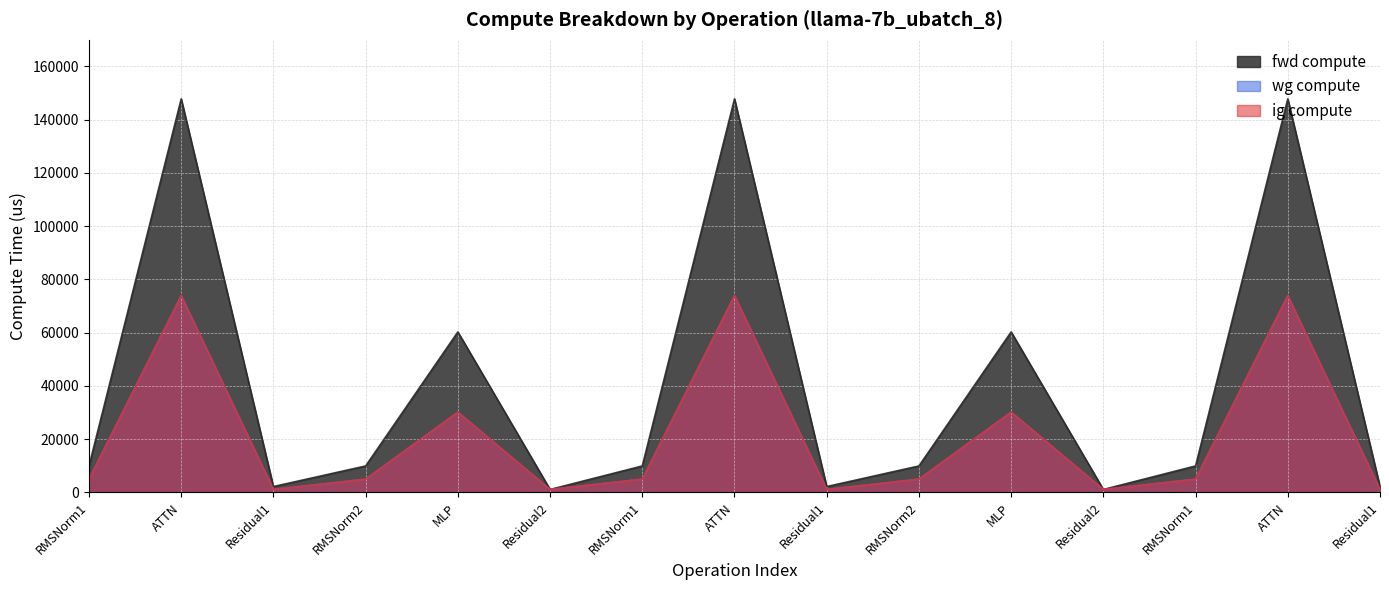

Is the value of wg compute at RMSNorm2 greater than the value of ig compute at RMSNorm1?

No